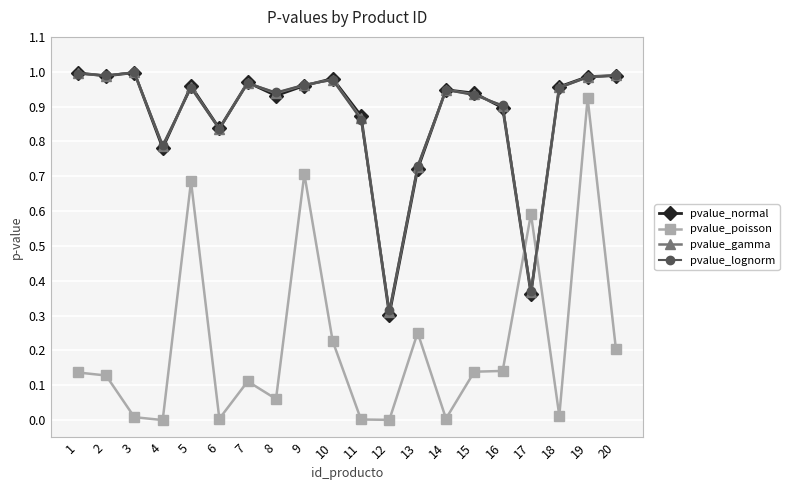

Which series ends up on top after the final intersection of pvalue_gamma and pvalue_lognorm?

pvalue_lognorm